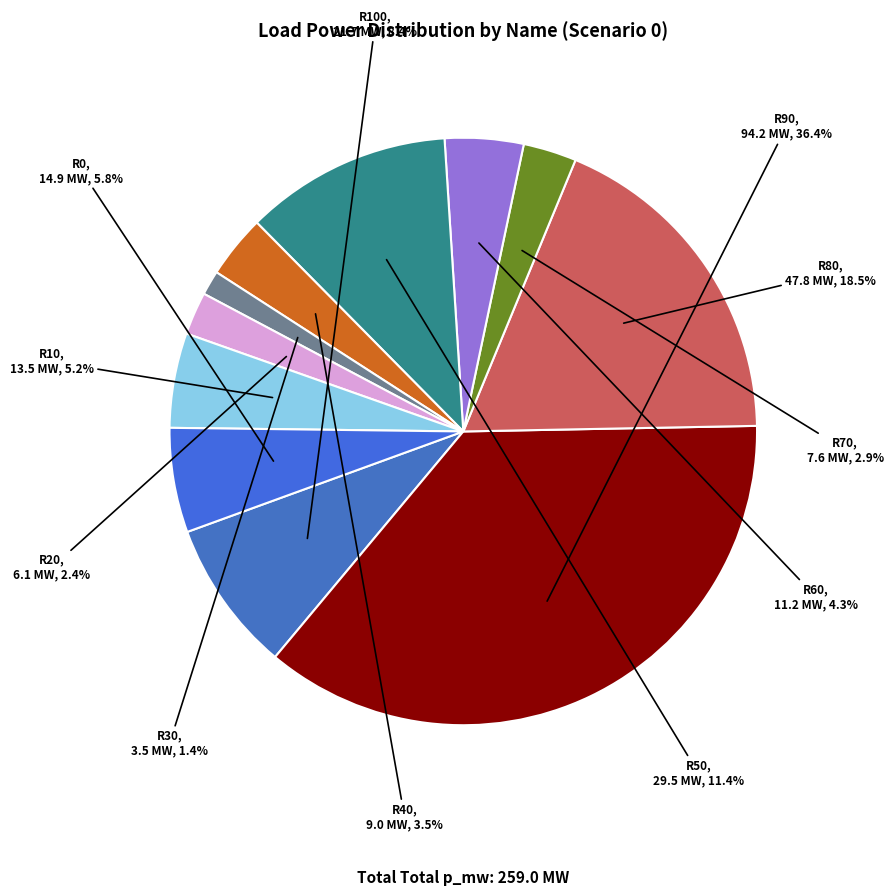

To the nearest percent, what percentage of the pie is R50?

11%